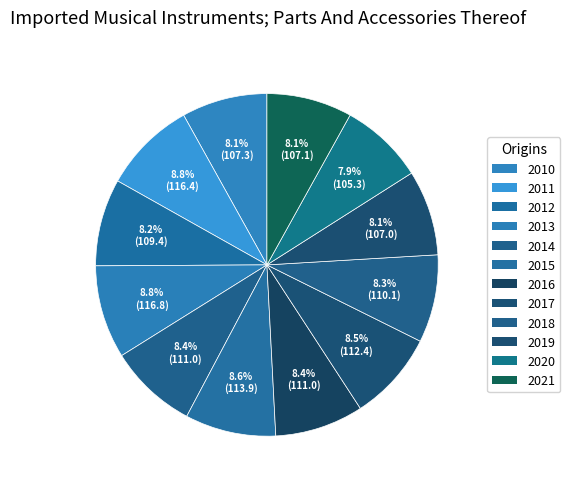

Is the sum of 2015 and 2013 greater than half?

No